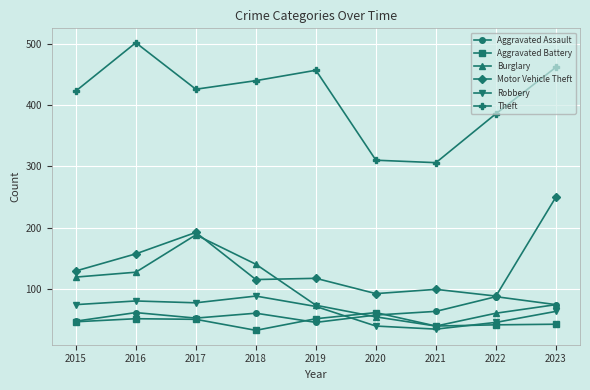

What is the sum of all Burglary values?

874